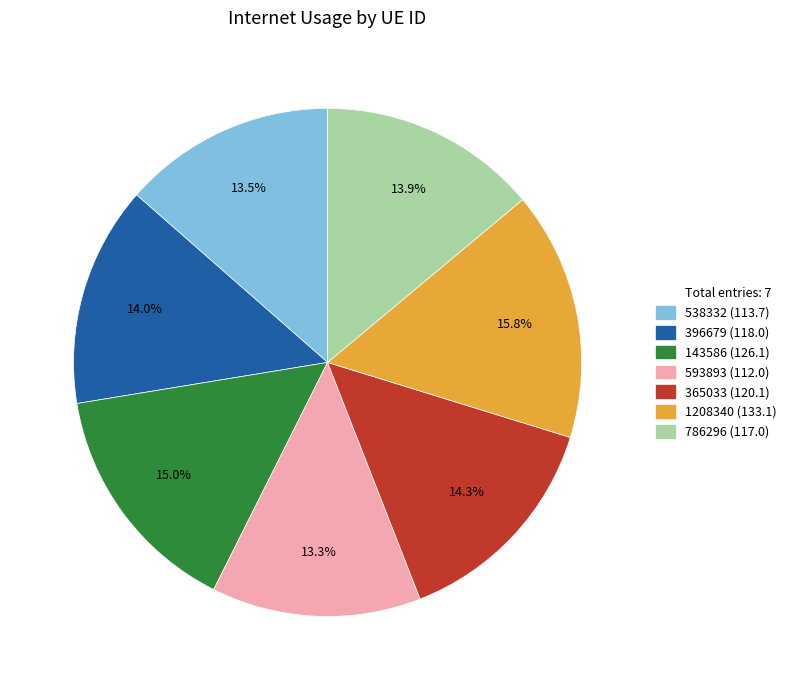

Does any single category account for the majority?

No